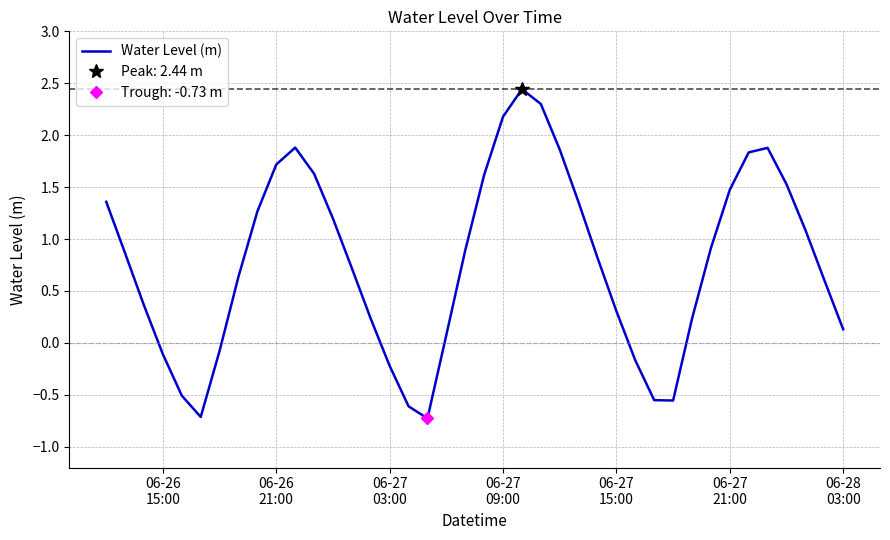

What is the average value?

0.8